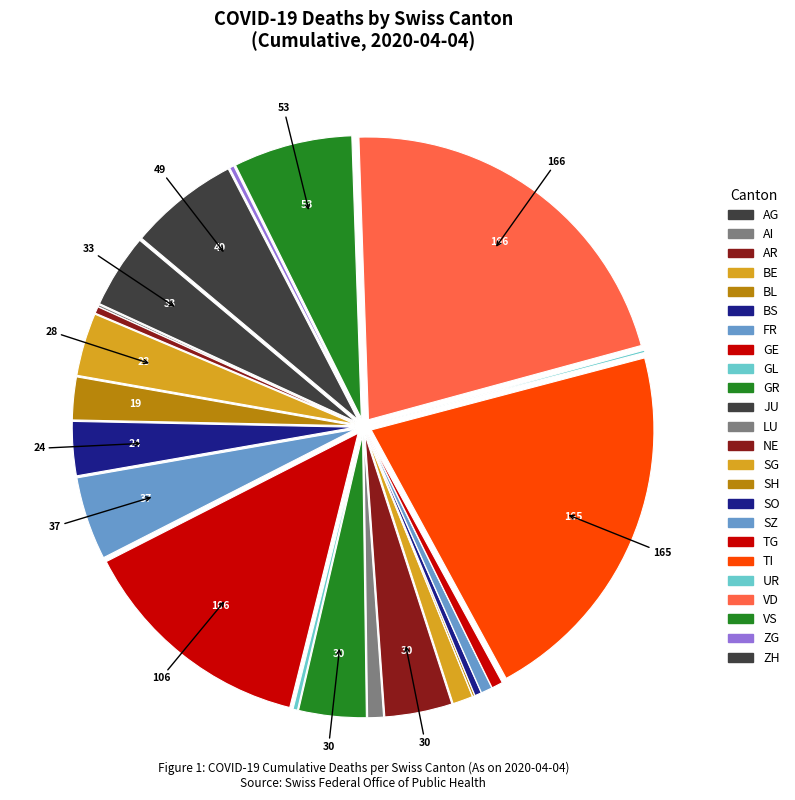

How many segments does this pie chart have?

24